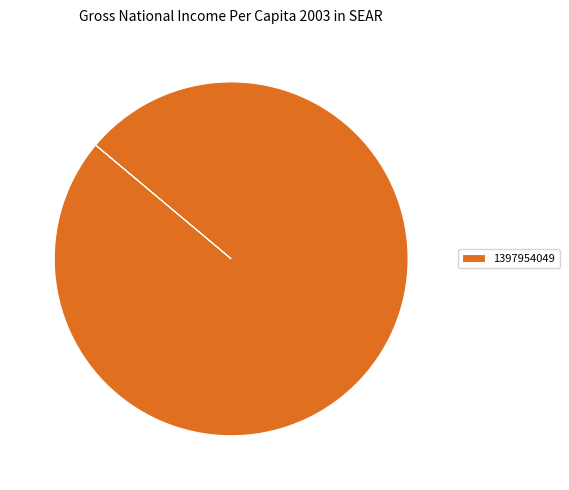

How many segments does this pie chart have?

1